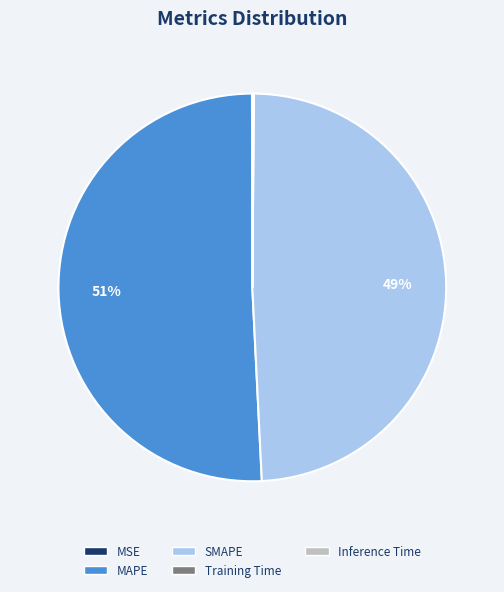

The SMAPE slice represents 49% of the pie. True or false?

True